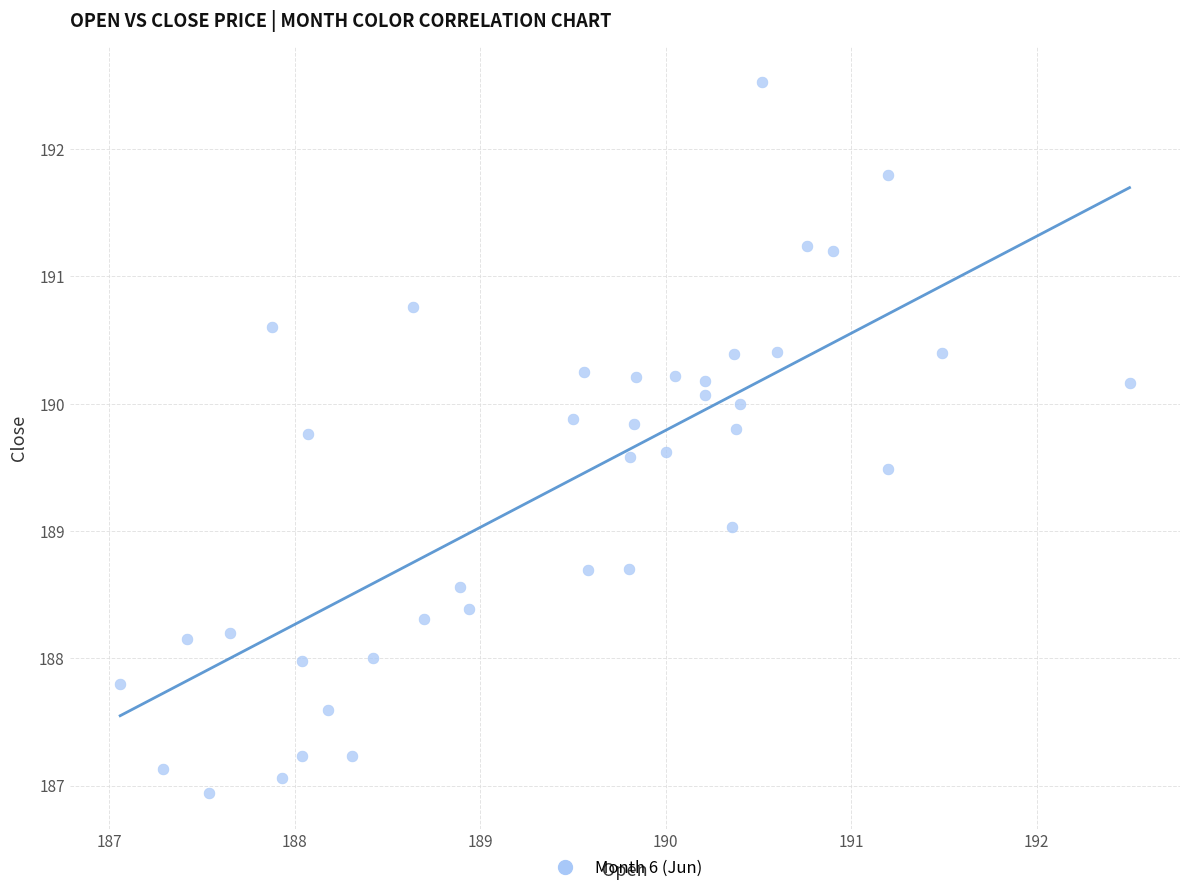

What is the range of Y values (max minus min)?

5.6